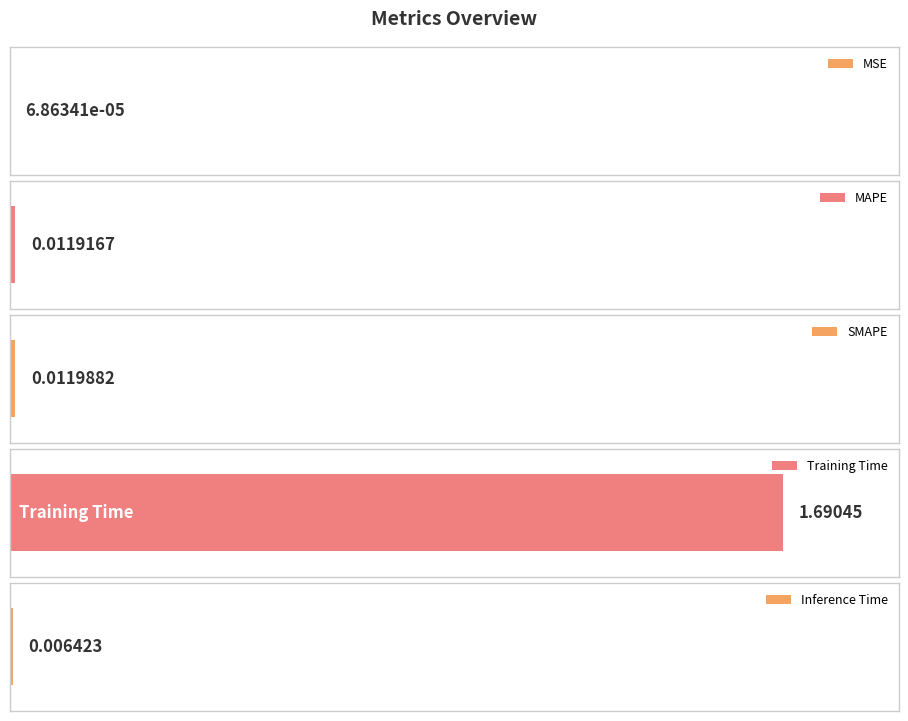

Rank the categories by value from highest to lowest.

Training Time, SMAPE, MAPE, Inference Time, MSE